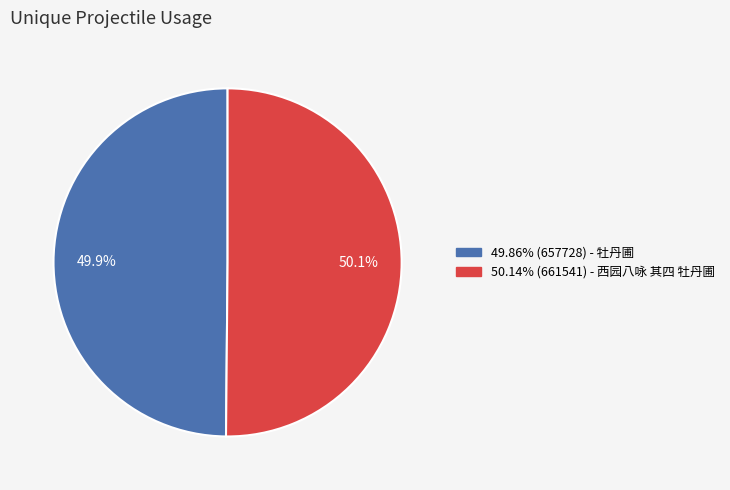

How many slices are in this pie chart?

2